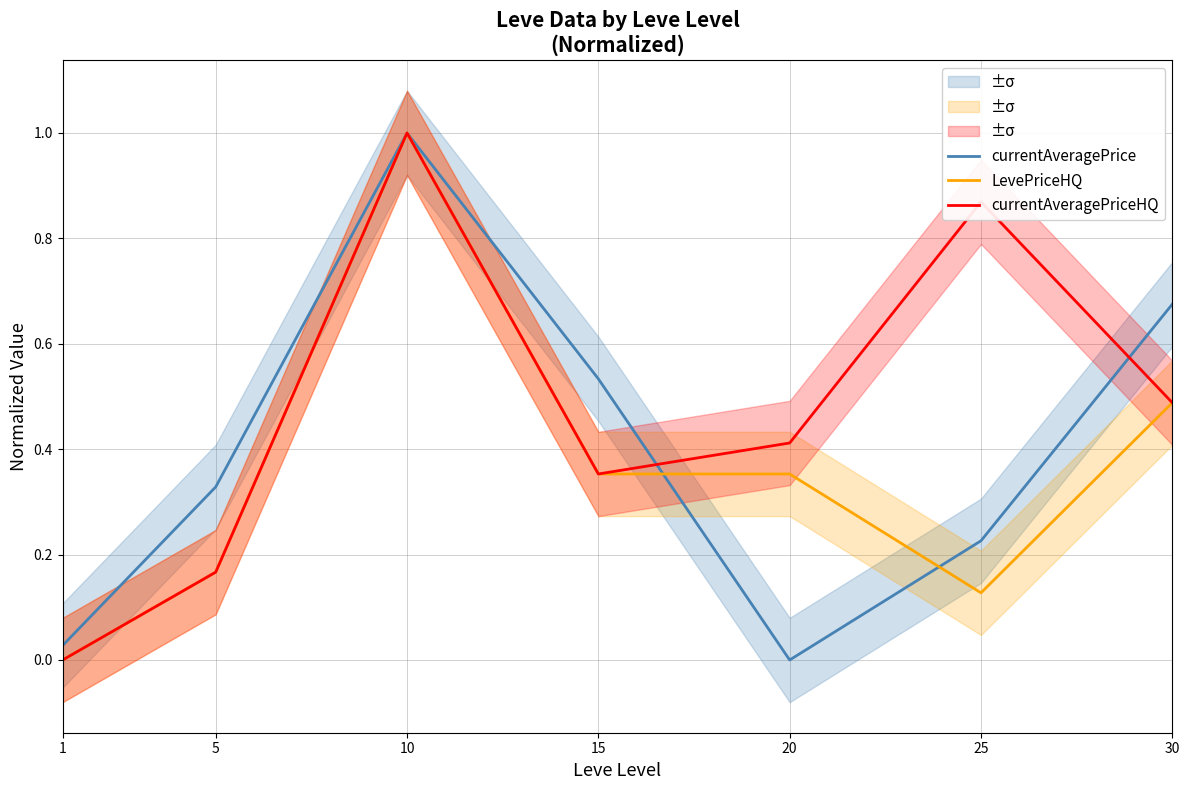

How many interior local valleys does the LevePriceHQ series have?

1